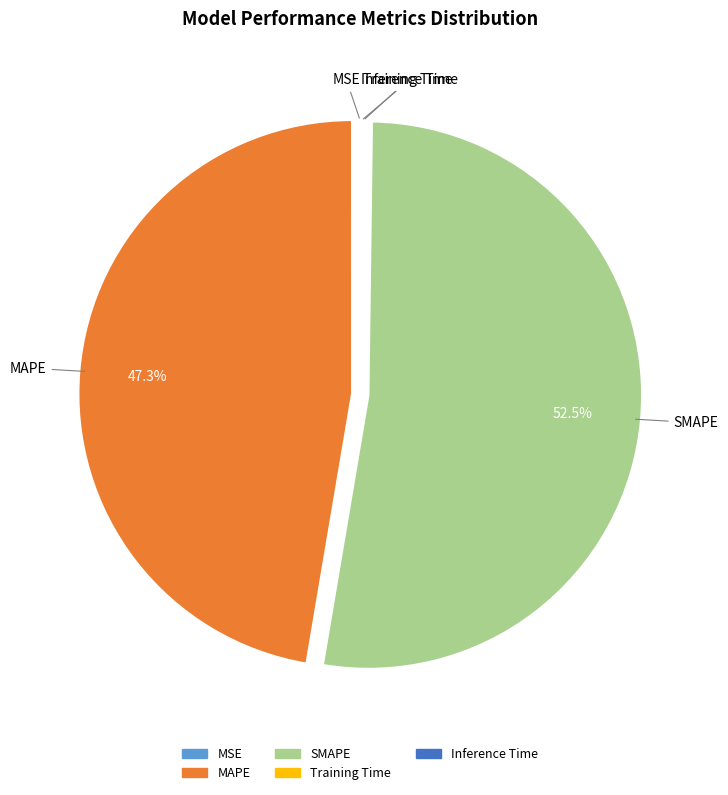

Does SMAPE represent more than half of the total?

Yes